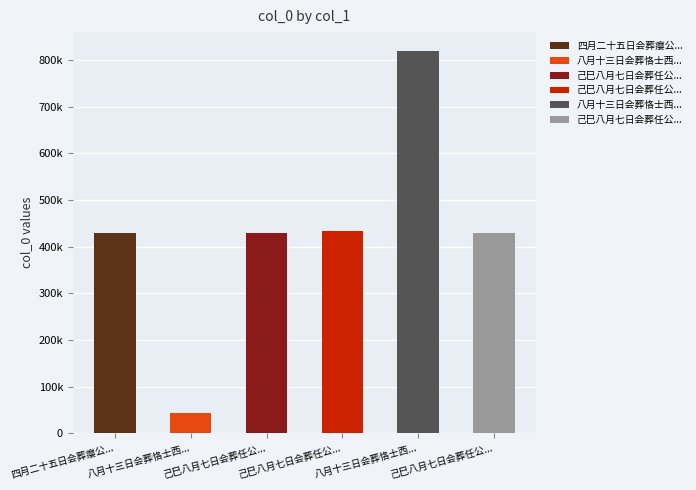

Which label corresponds to the smallest value in the chart?

八月十三日会葬恪士西...